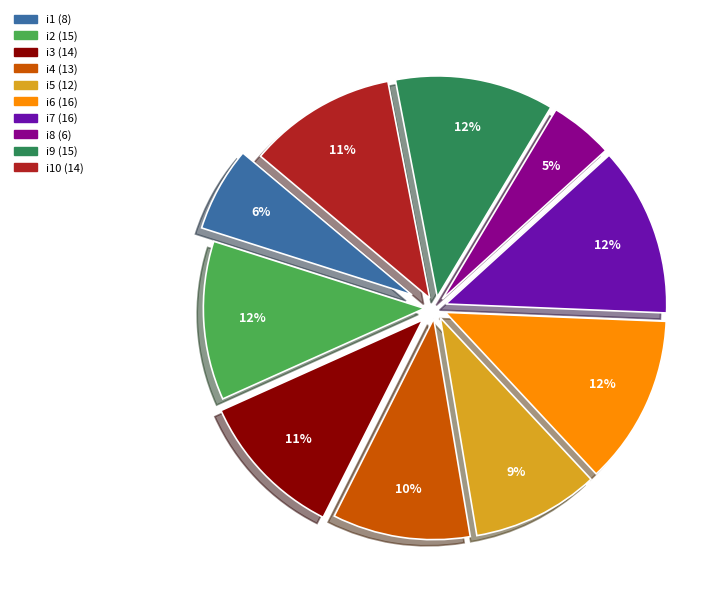

To the nearest percent, what is the average slice percentage?

10%